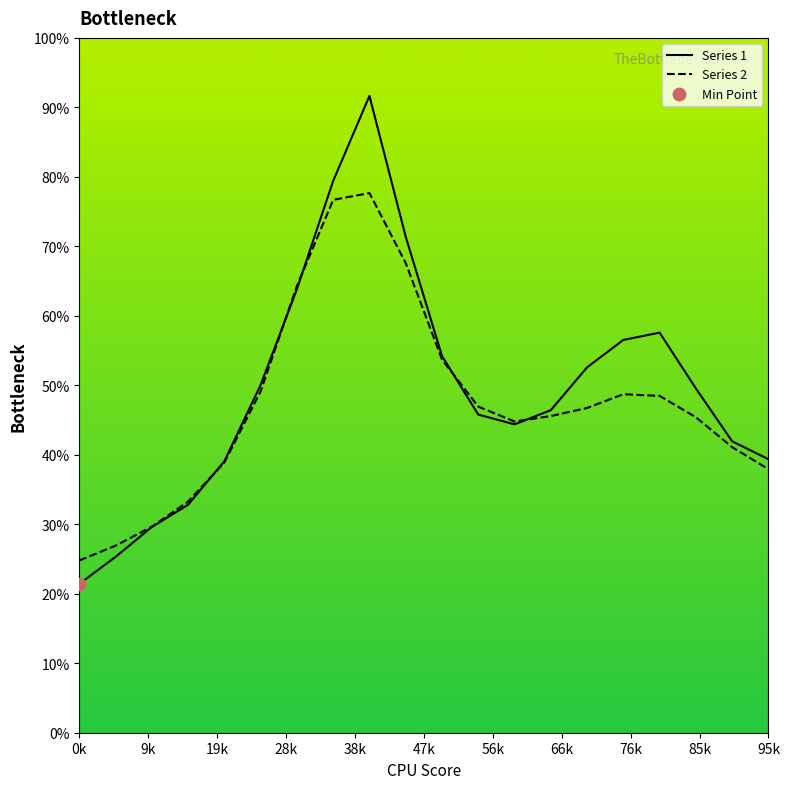

What is the minimum value shown in the chart?

21.4